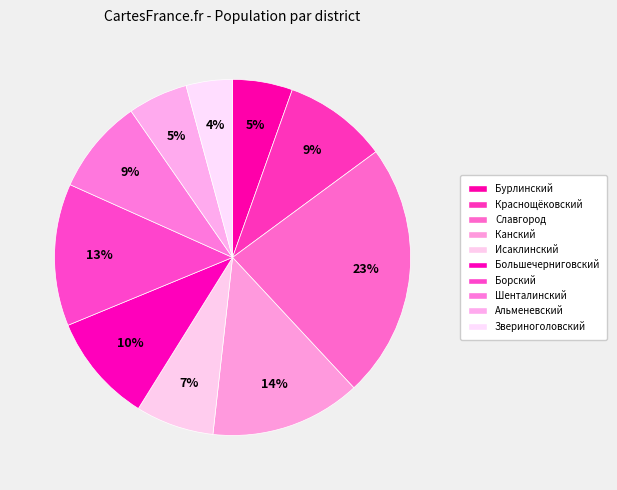

Does Исаклинский represent more than half of the total?

No